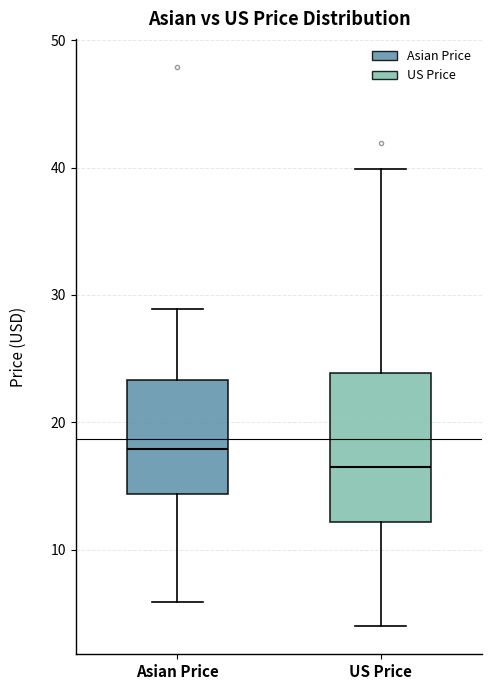

Where does the lower whisker of the box for US Price end on the y-axis? The values are not printed on the chart, so give them approximately, as read against the axis.

4